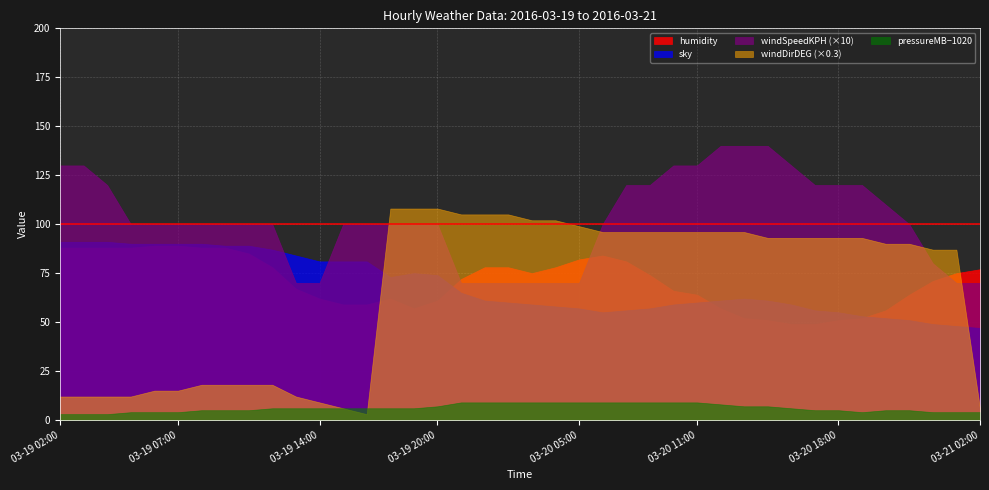

What is the label of the 16th point from the left?

03-19 19:00